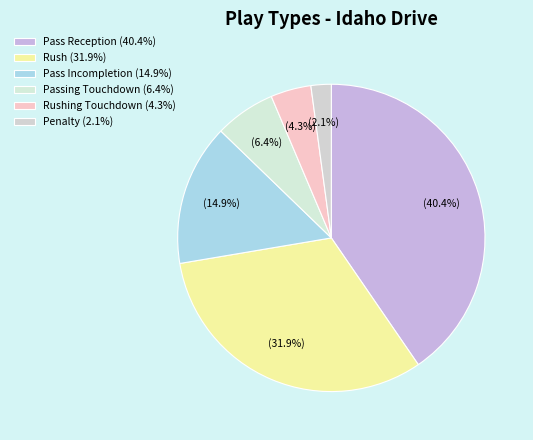

Is there a majority slice in this chart?

No